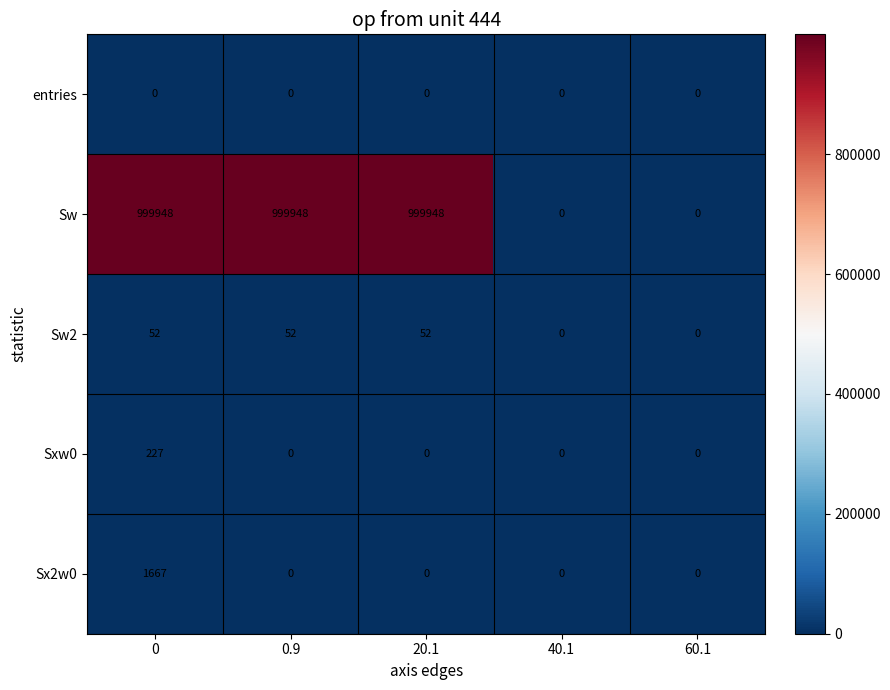

True or false: Sw2 has a value of 27 at 20.1.

False